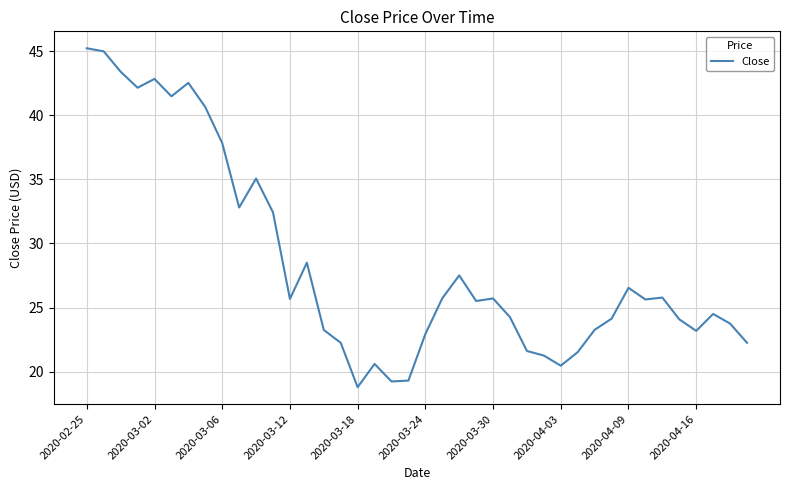

What is the maximum value shown in the chart?

45.2